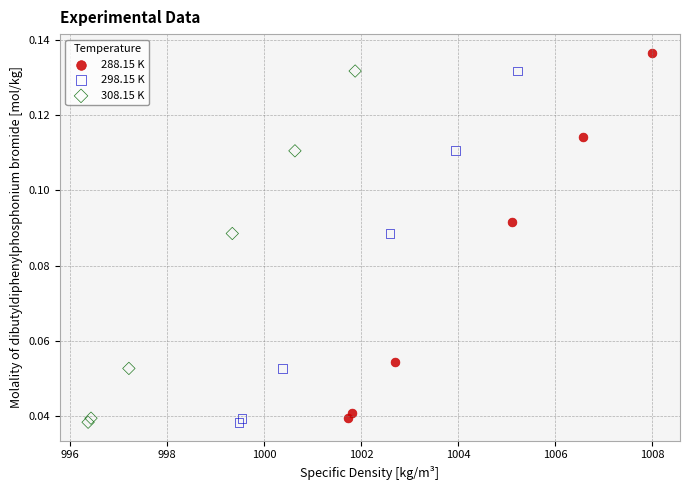

Which series has the widest spread of Y values?

288.15 K